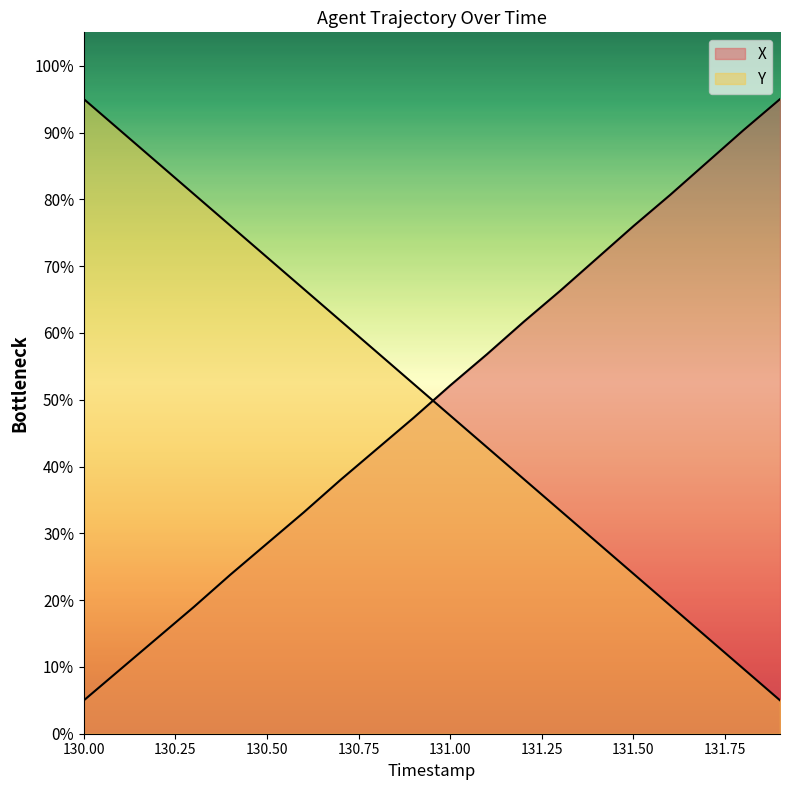

Which has a higher value, 130.1 or 131.4?

131.4